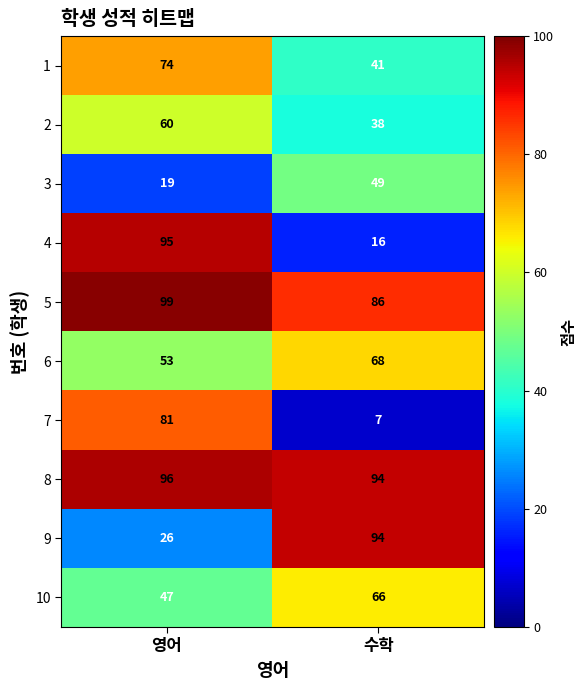

Which category has the highest value across all series?

영어